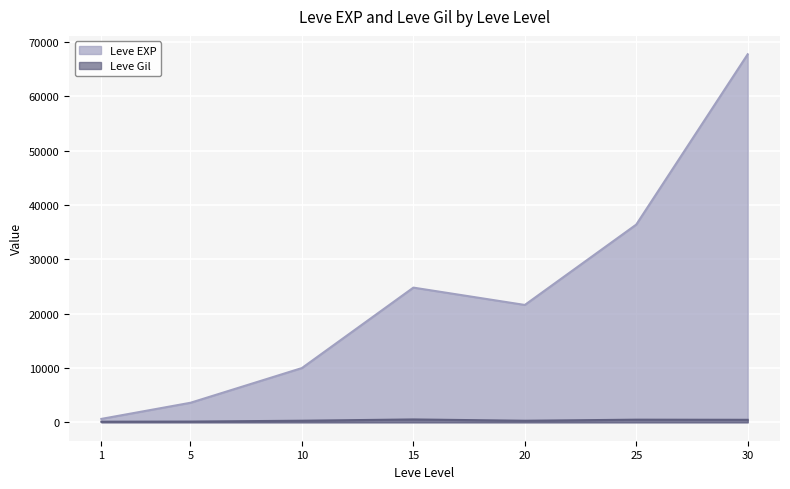

Reading left to right, list all the values displayed in this chart.

Leve EXP: 630	3600	9990	24790	21600	36390	67730
Leve Gil: 113	139	293	529	290	485	463